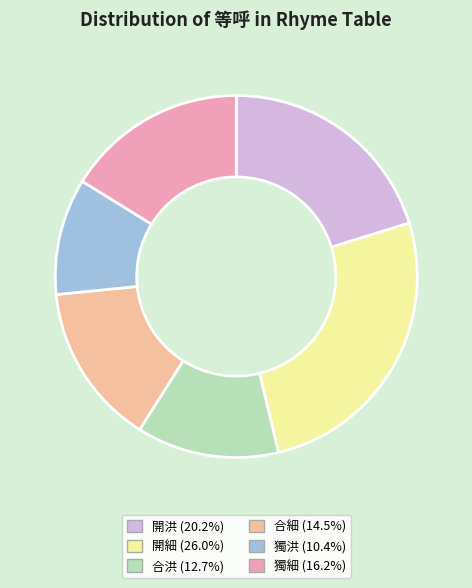

Which category has the biggest portion of the pie?

開細